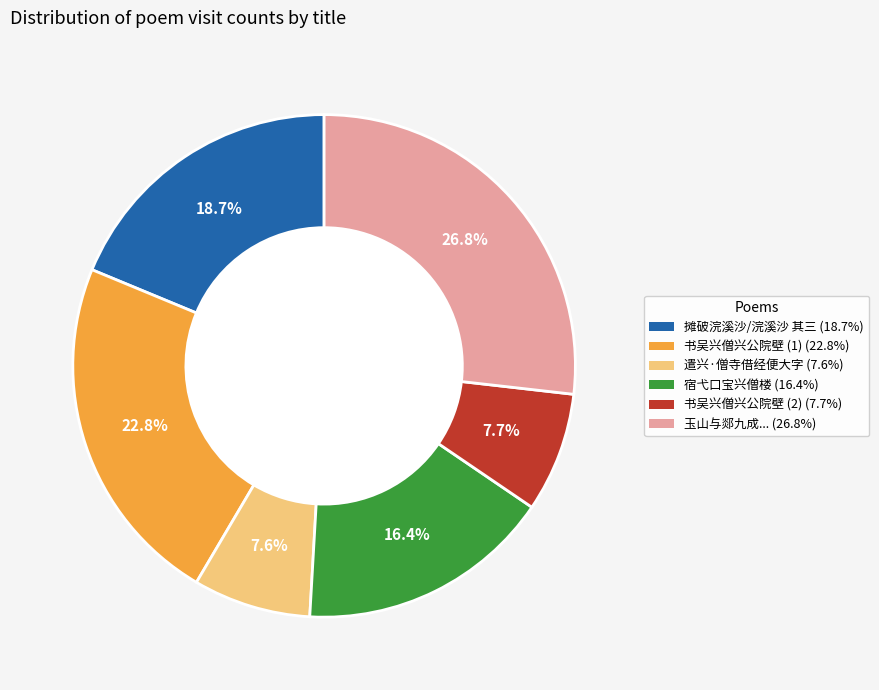

To the nearest percent, what is the average slice percentage?

17%